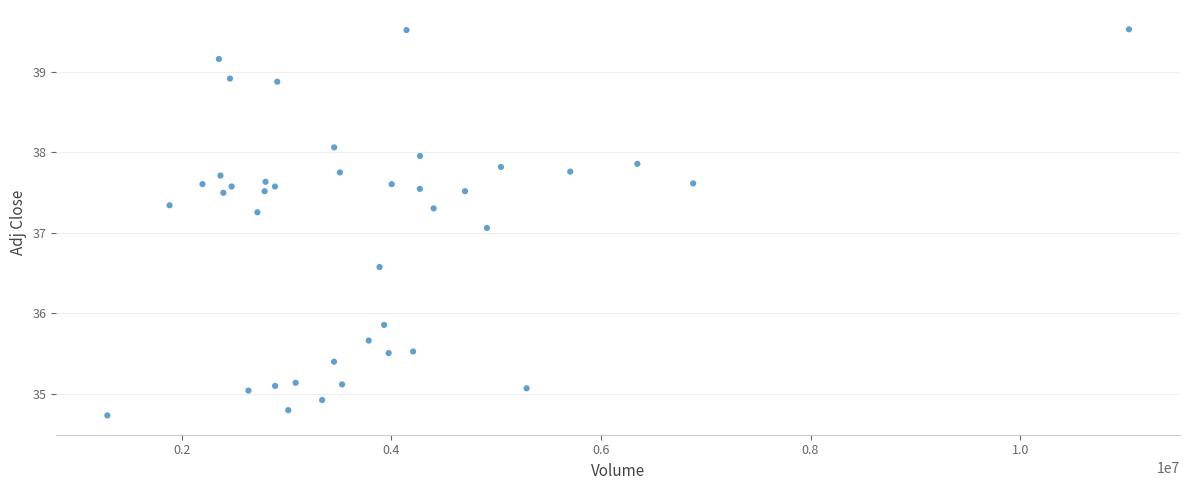

What is the range of Y values (max minus min)?

4.8